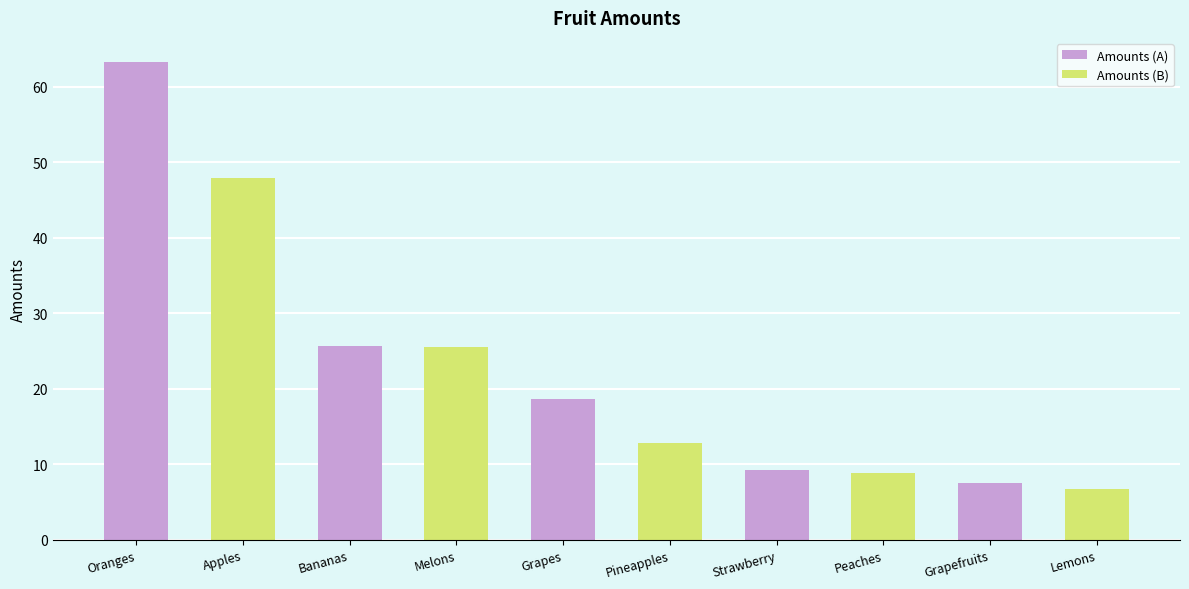

List the labels in order of value, largest first.

Oranges, Apples, Bananas, Melons, Grapes, Pineapples, Strawberry, Peaches, Grapefruits, Lemons